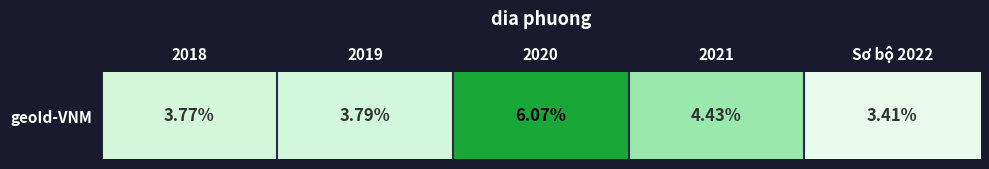

Which label corresponds to the smallest value in the chart?

Sơ bộ 2022